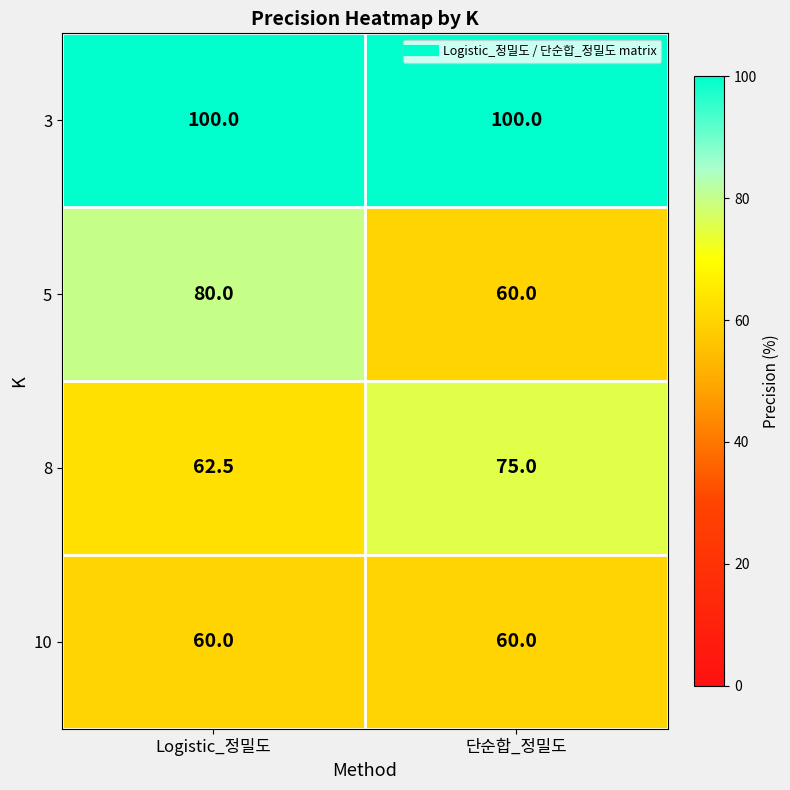

Rank the series at Logistic_정밀도 from lowest to highest value.

10, 8, 5, 3